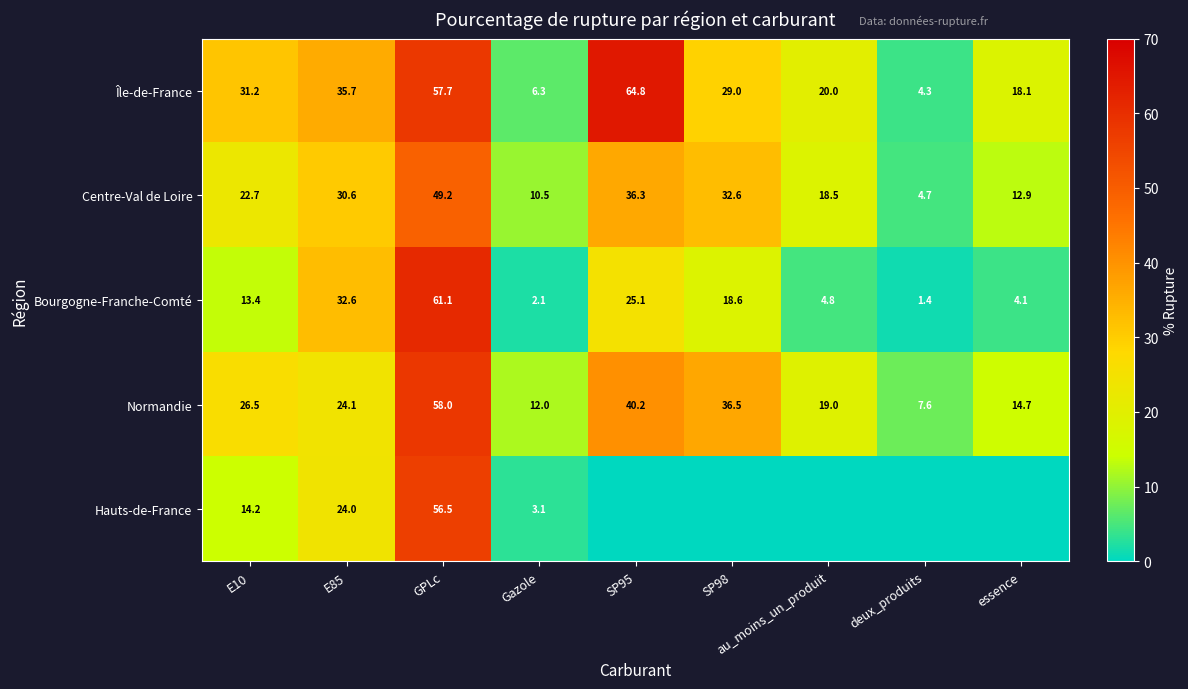

How many data points in Normandie are less than 24?

4